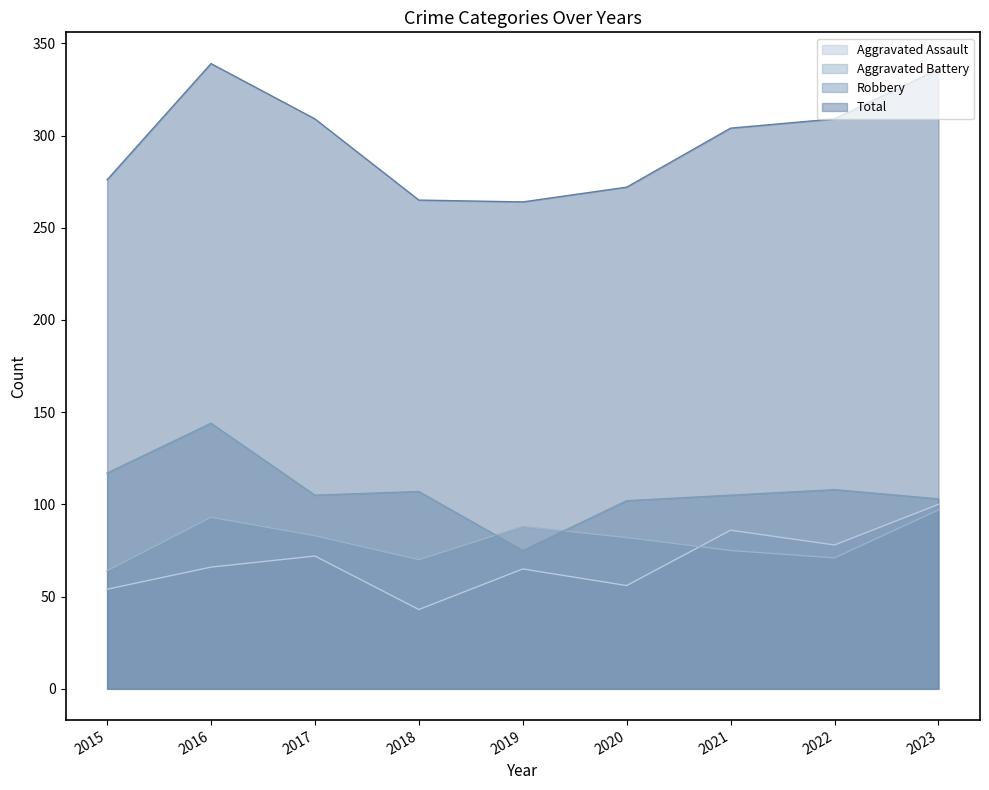

What is the difference between the highest and lowest values at 2018?

222